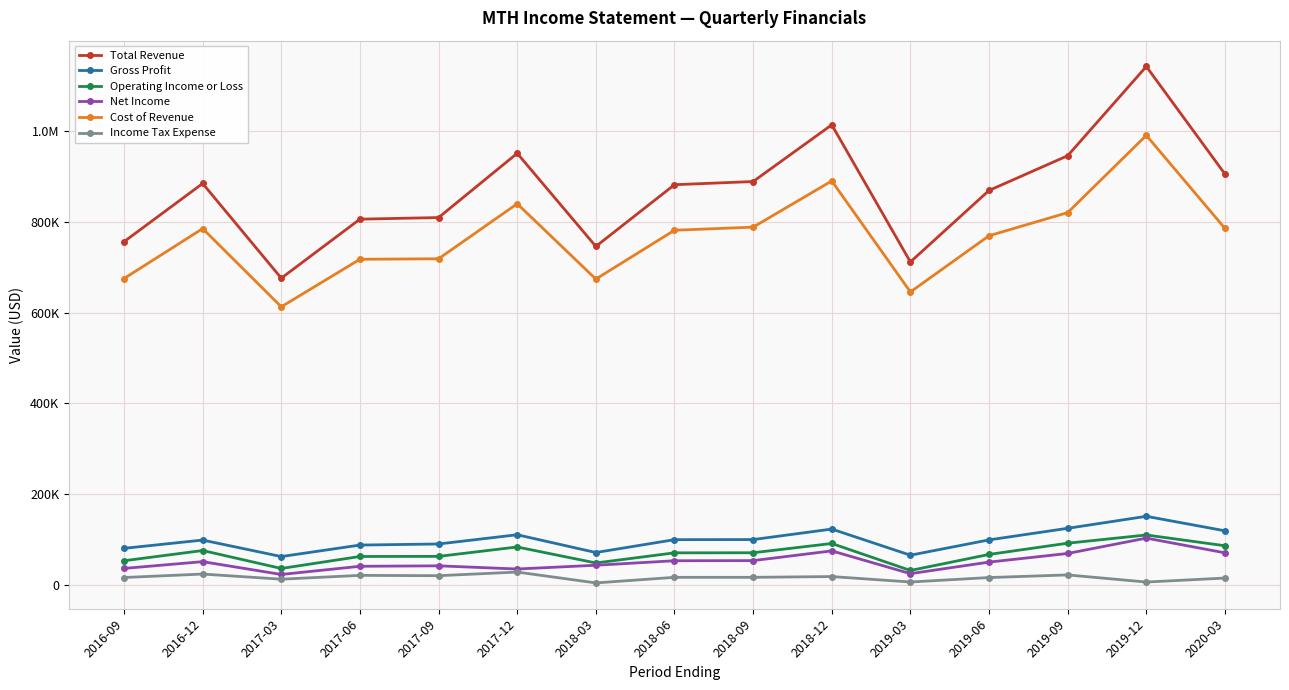

Which series has the widest spread of values?

Total Revenue